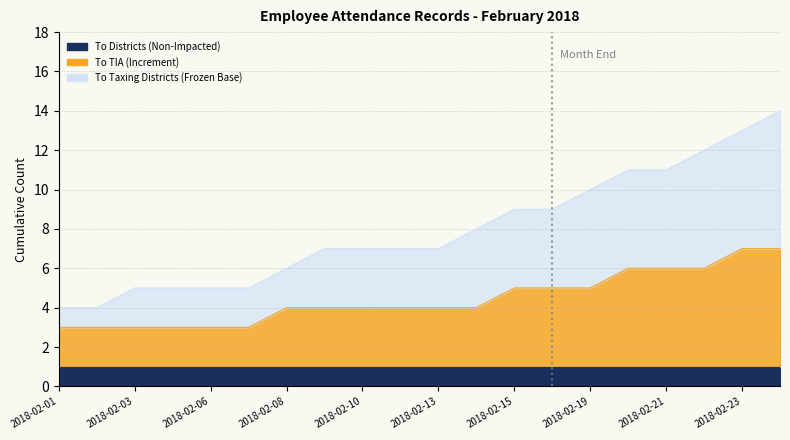

True or false: To TIA (Increment) and To Taxing Districts (Frozen Base) cross at least once.

False